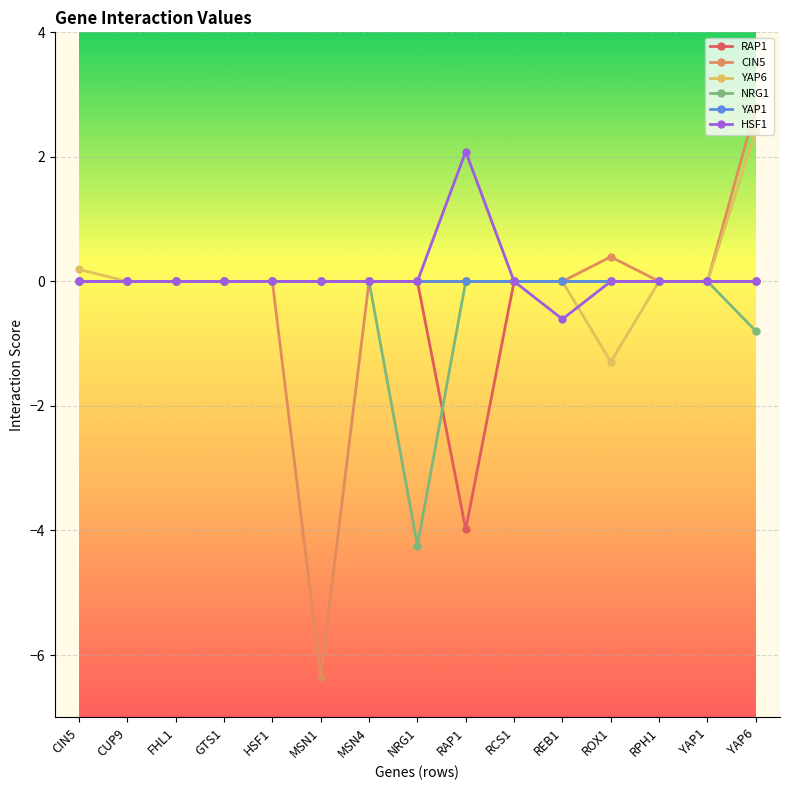

What are all the series names shown in the legend?

RAP1, CIN5, YAP6, NRG1, YAP1, HSF1